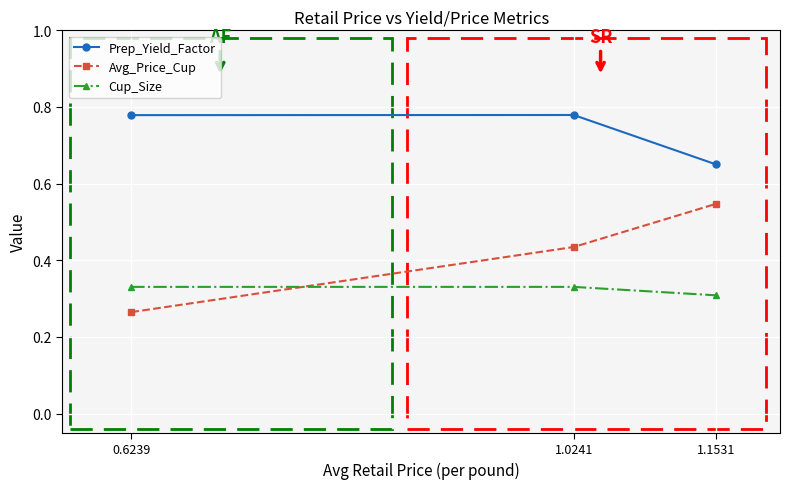

List the series in order of their peak value, highest first.

Prep_Yield_Factor, Avg_Price_Cup, Cup_Size